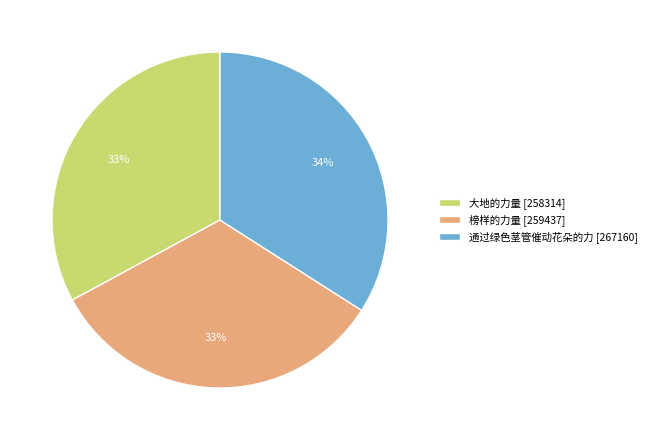

What percentage is the 大地的力量 slice, to the nearest percent?

33%